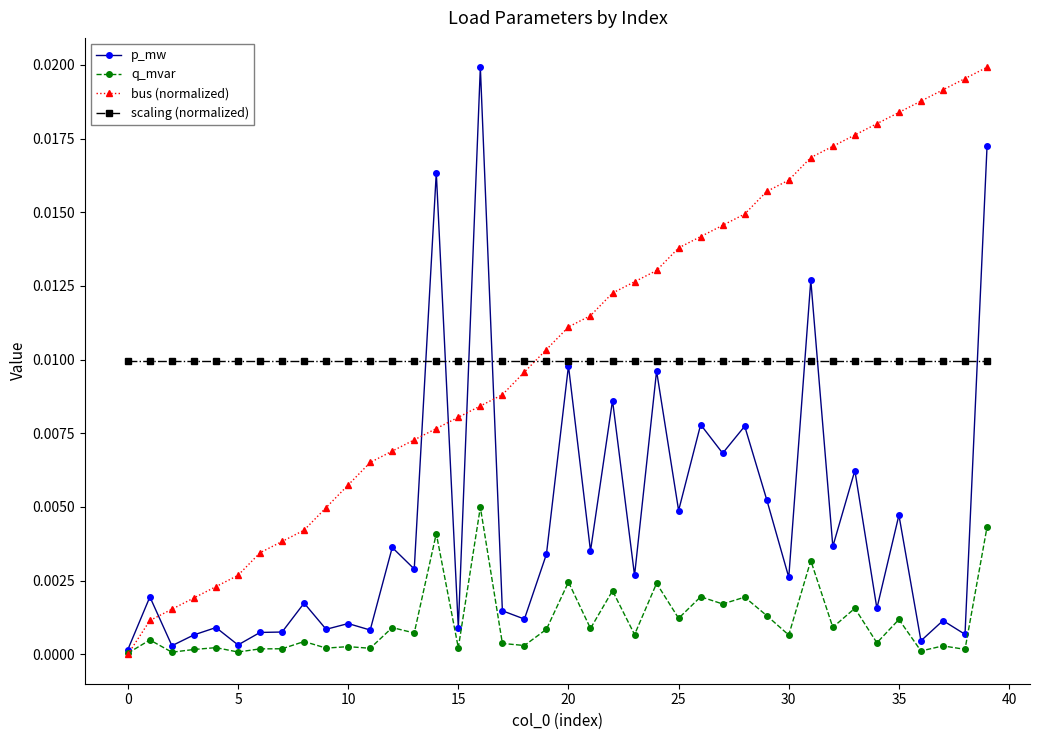

Does the chart have visible grid lines?

No